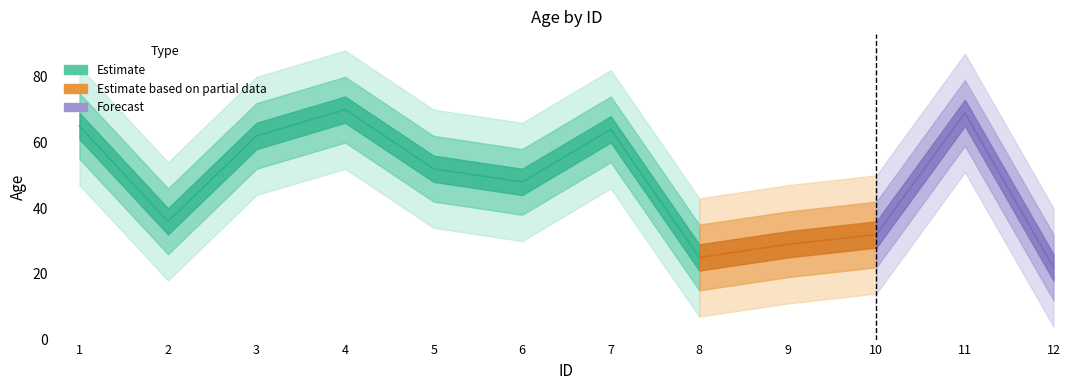

How many points are higher than both their immediate neighbors (excluding endpoints)?

3